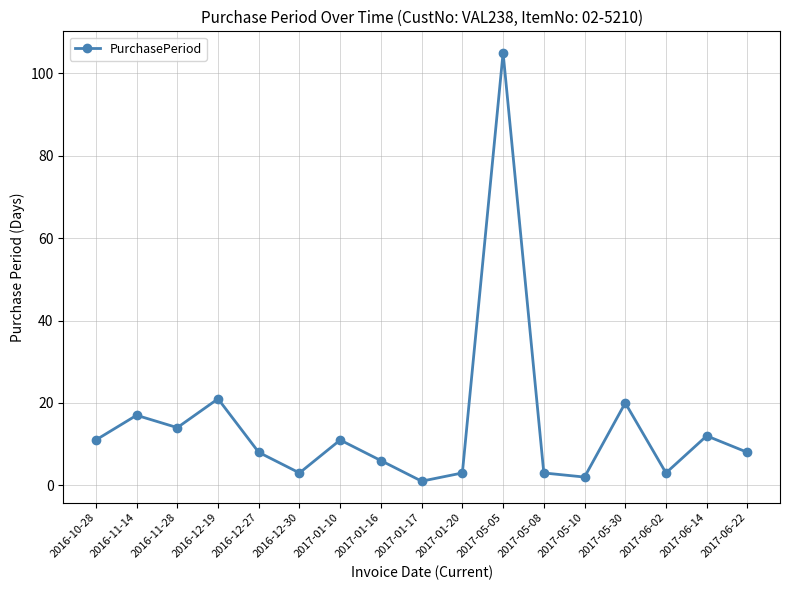

The chart shows a value of 3 at 2017-01-20. True or false?

True